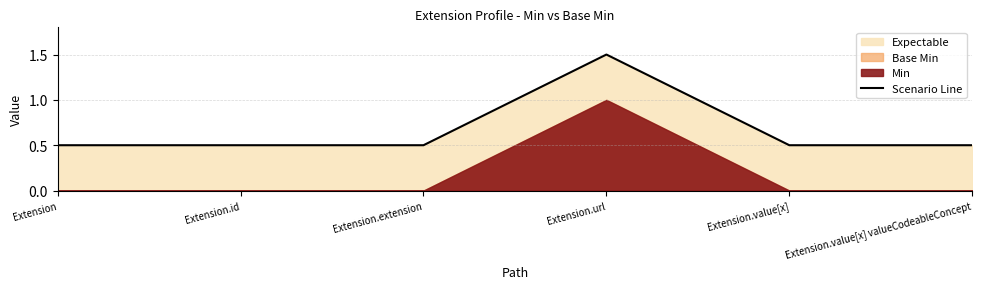

Is it true that the value at Extension.value[x] valueCodeableConcept is 0.5?

True